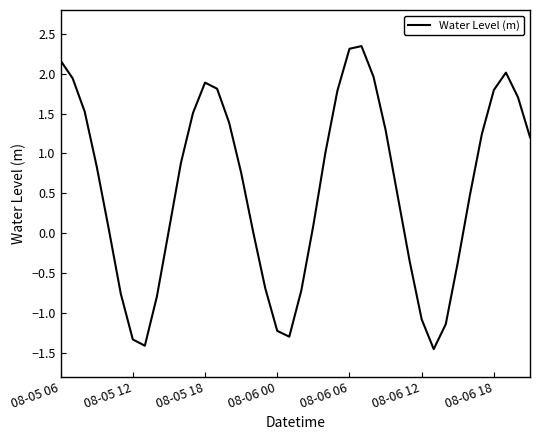

What is the smallest value displayed?

-1.5